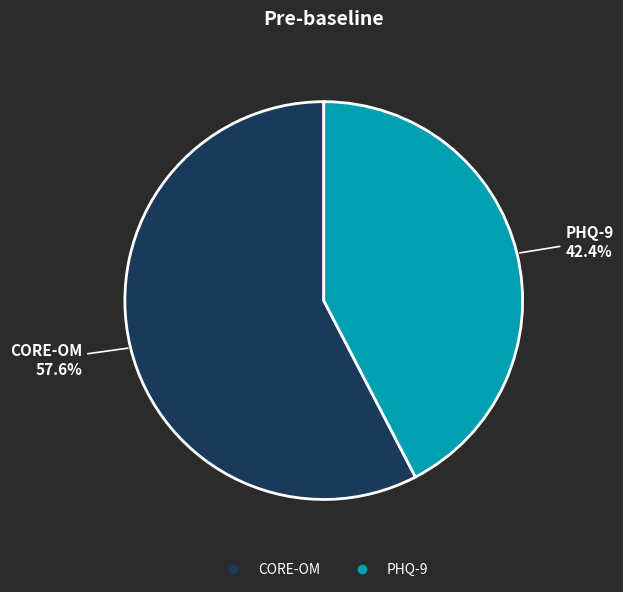

Is PHQ-9 the majority of the pie?

No